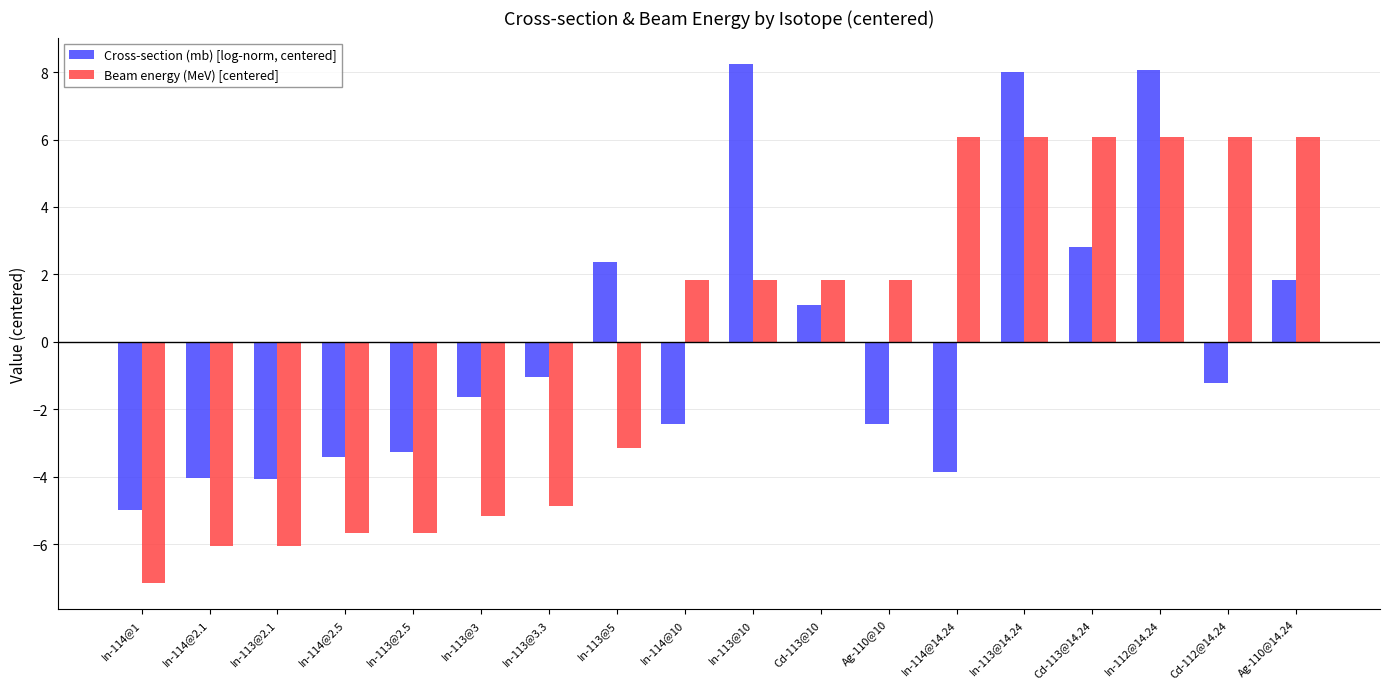

What is the label of the 3rd bar from the left?

In-113@2.1